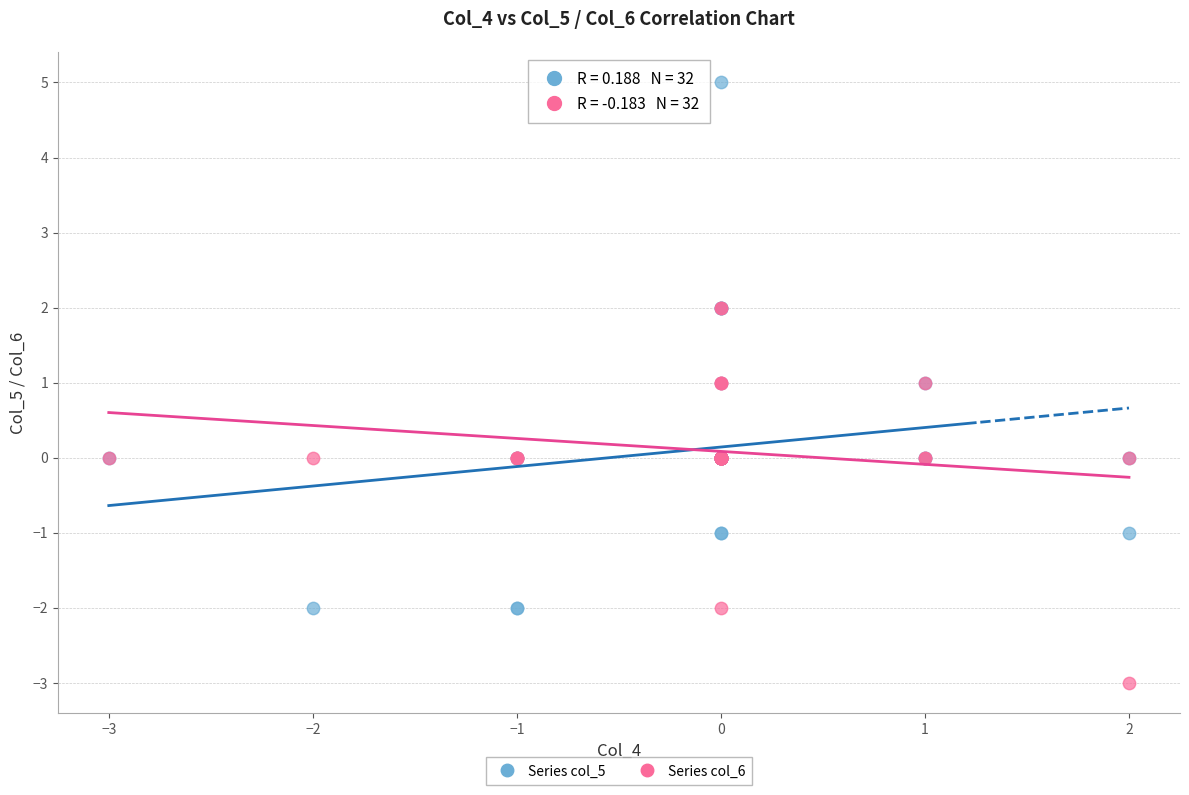

What are all the series names shown in the legend?

Series col_5, Series col_6